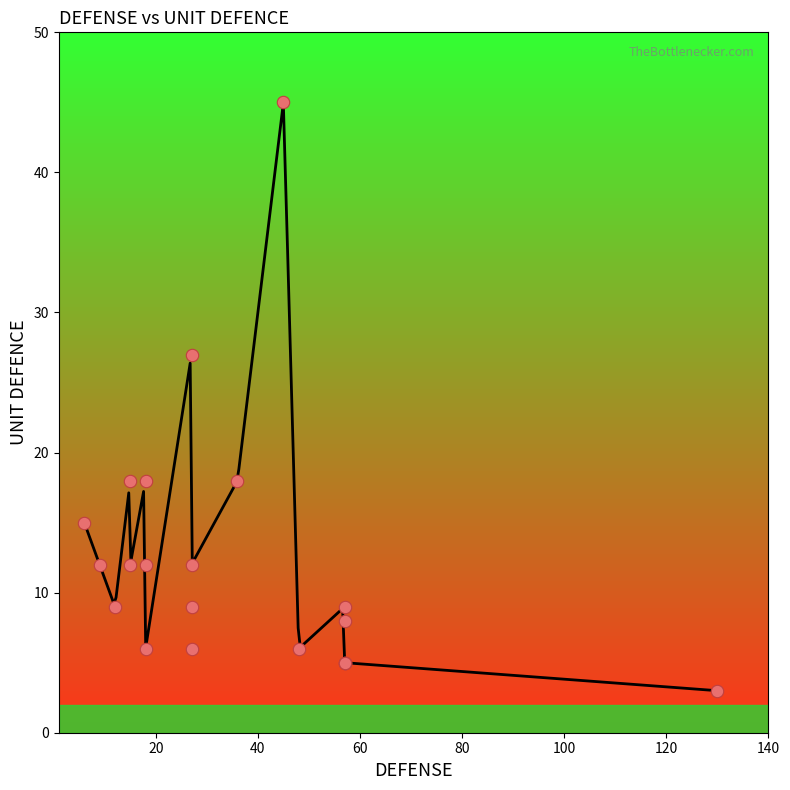

Which has a higher value, 57 or 57?

57